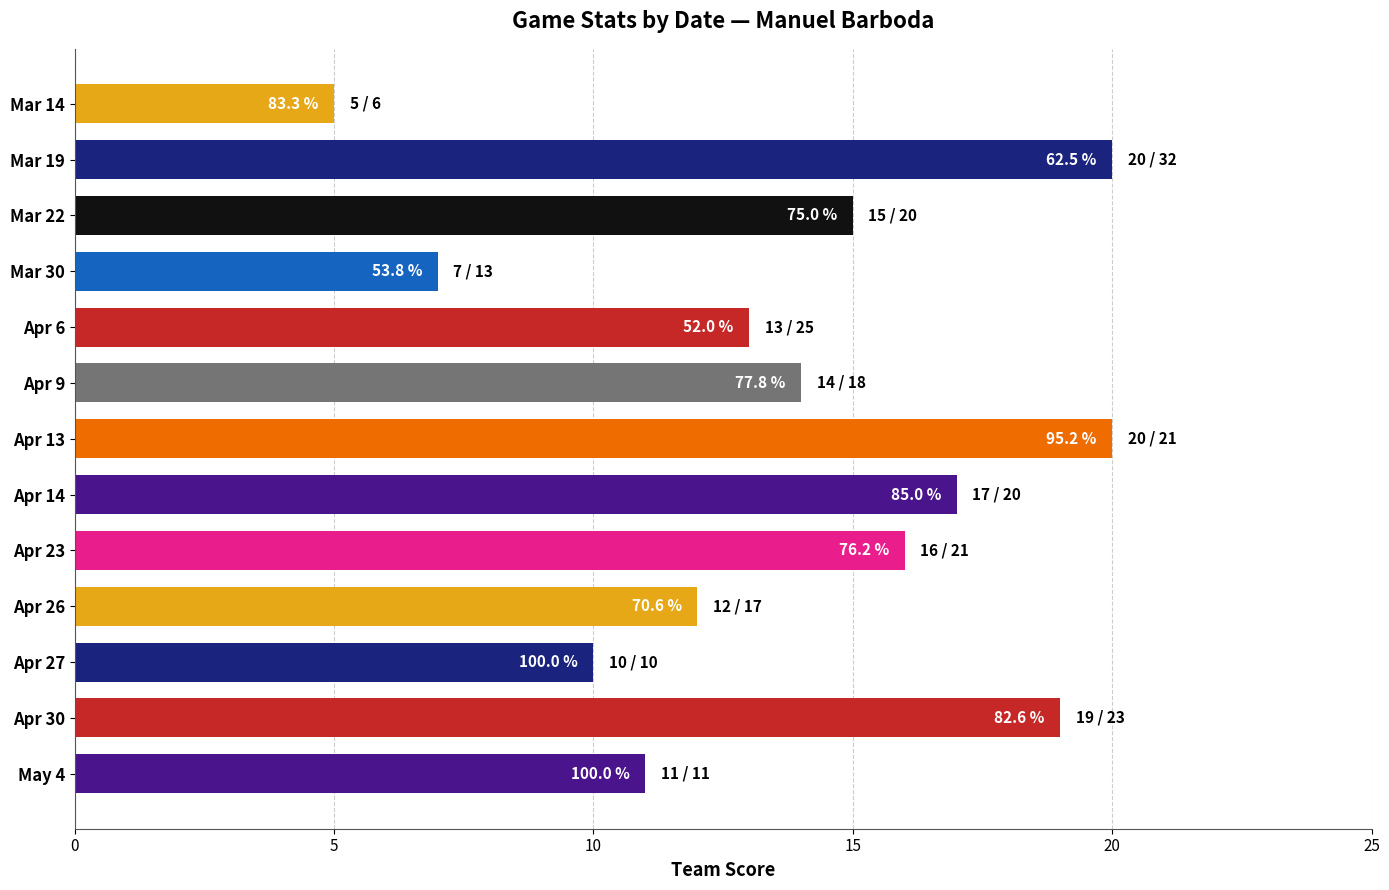

What is the difference between the second highest and minimum values?

15